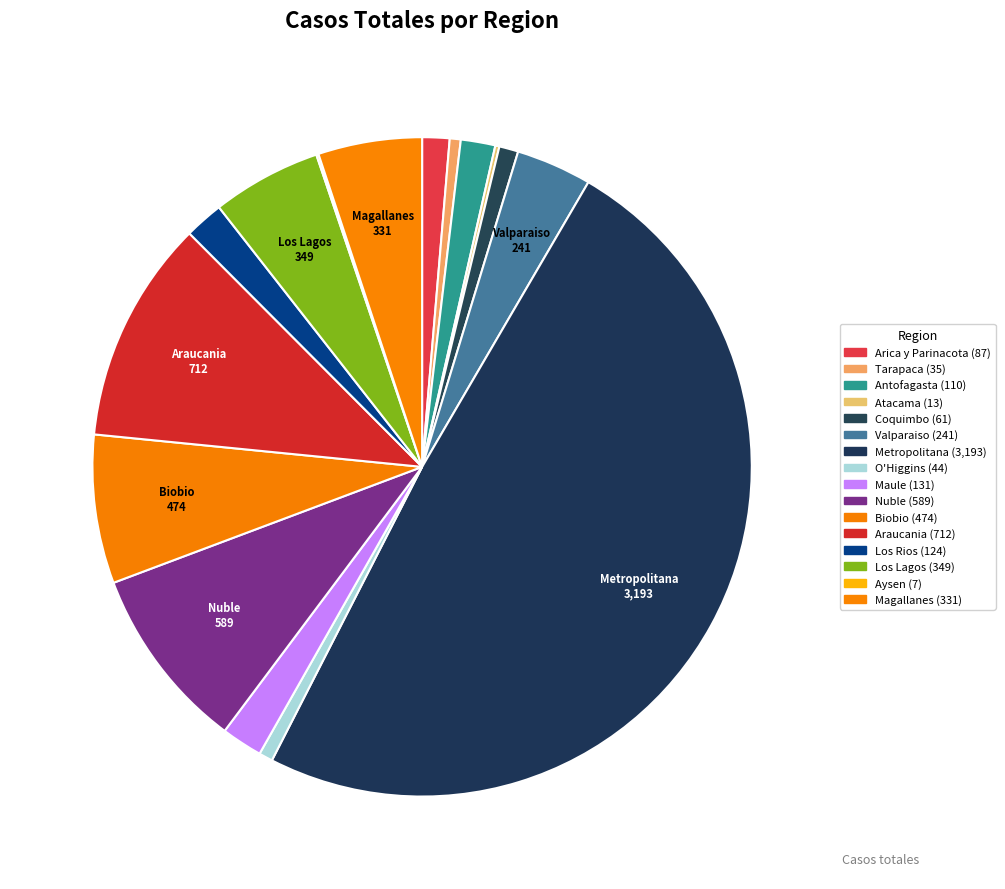

To the nearest percent, what is the combined percentage of Antofagasta and O'Higgins?

2%